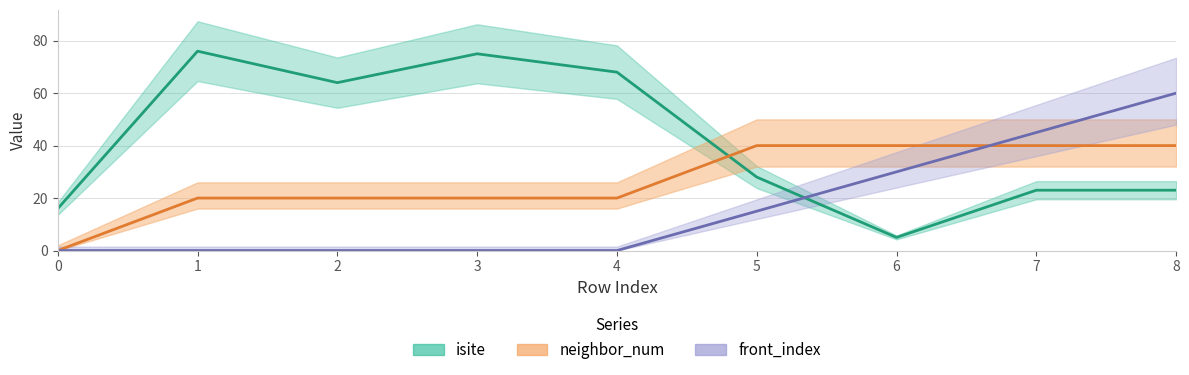

At which category does isite reach its first local valley?

2